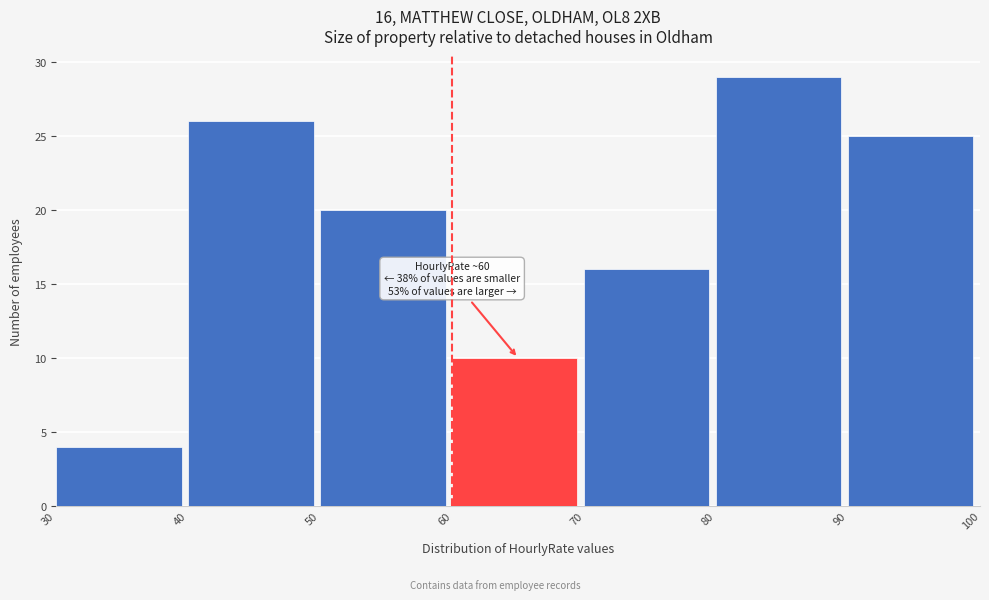

Over which range of the x-axis is the bar tallest?

80 to 90